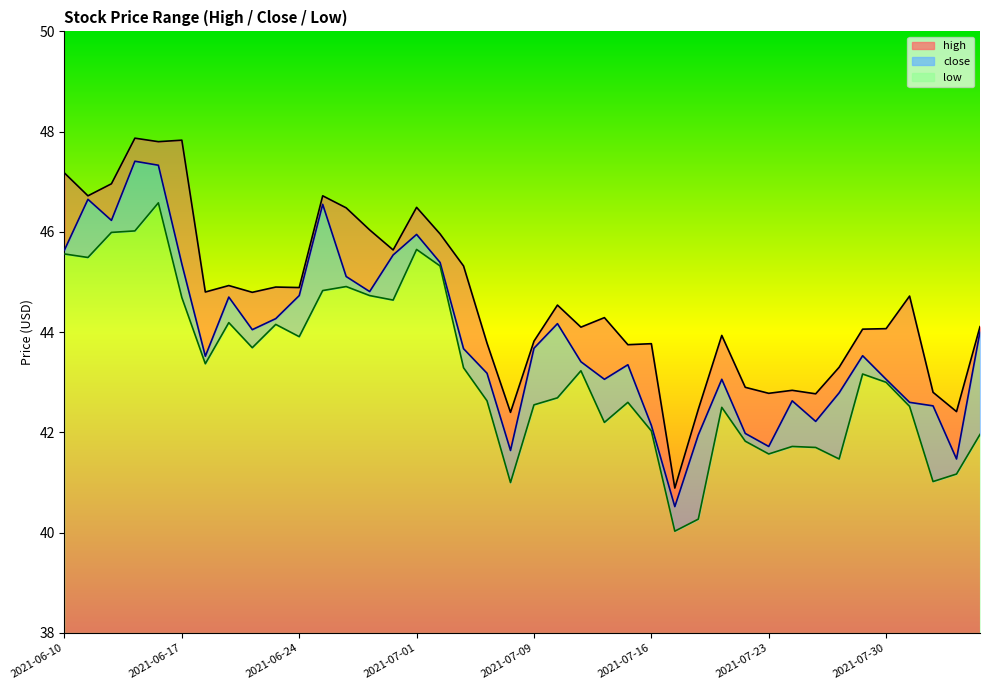

What position from the right is 2021-06-18?

34